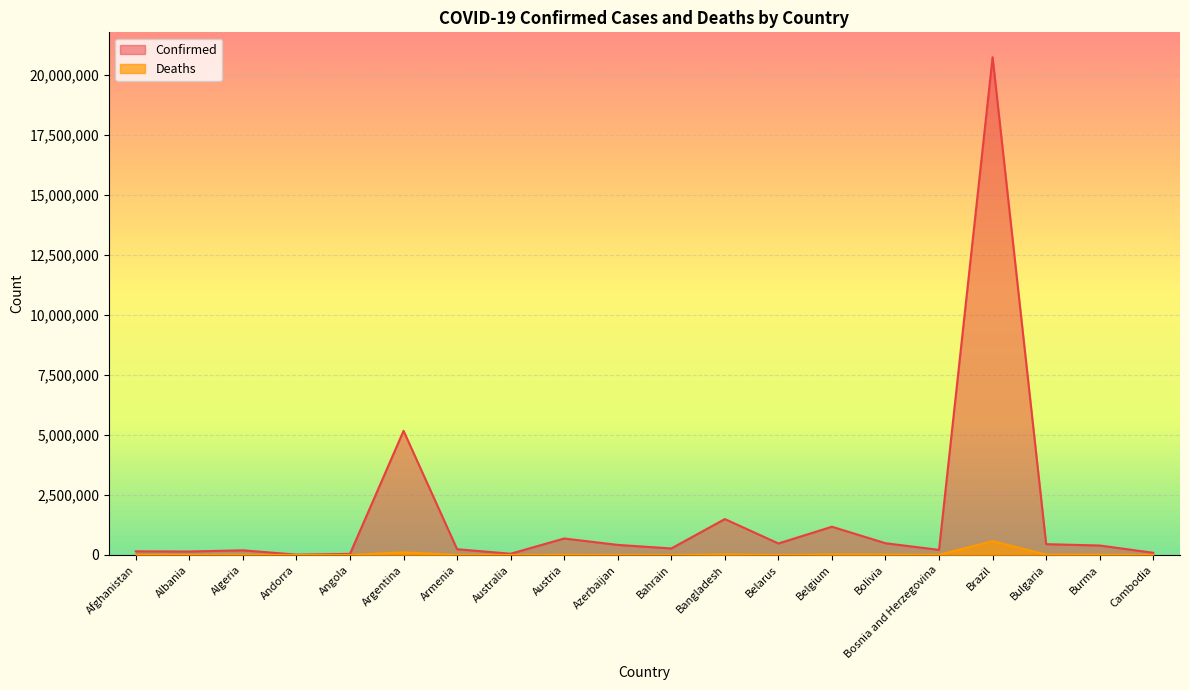

Does the chart display data point markers on the line(s)?

No